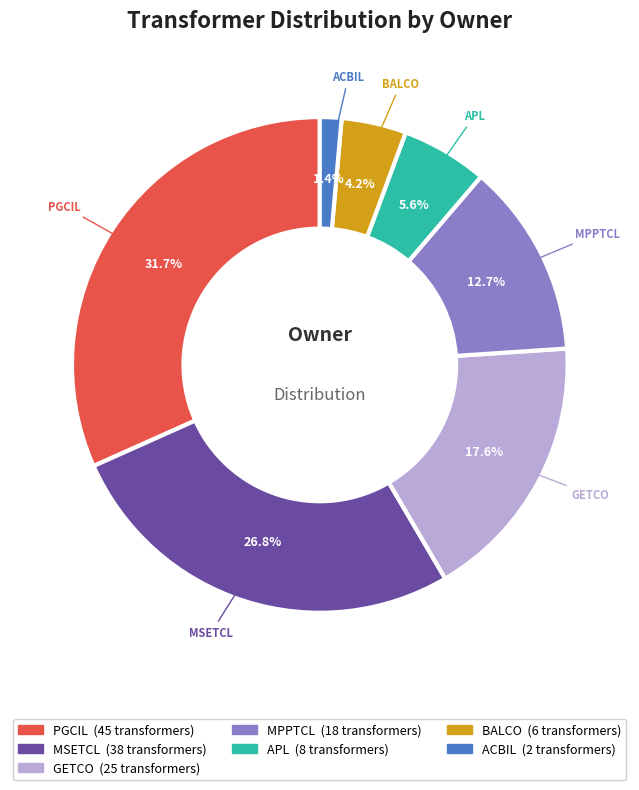

To the nearest percent, what percentage of the pie is MPPTCL?

13%